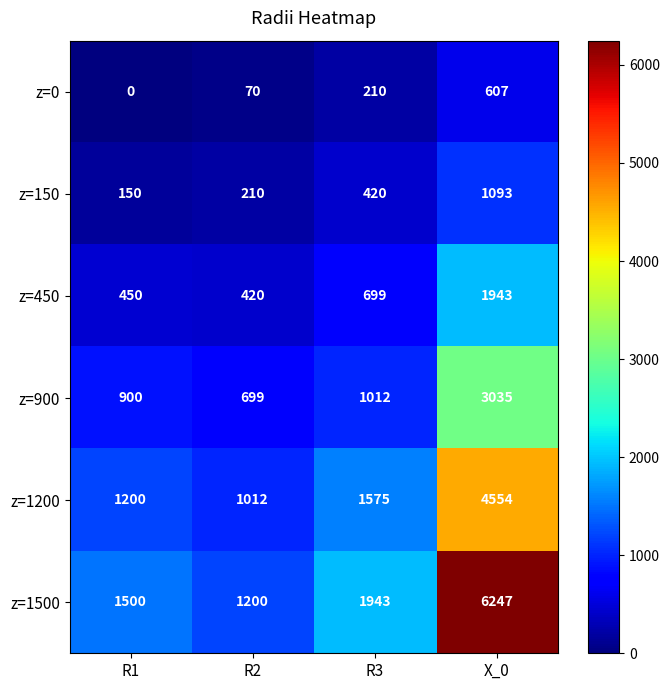

List the series in order of their peak value, highest first.

z=1500, z=1200, z=900, z=450, z=150, z=0